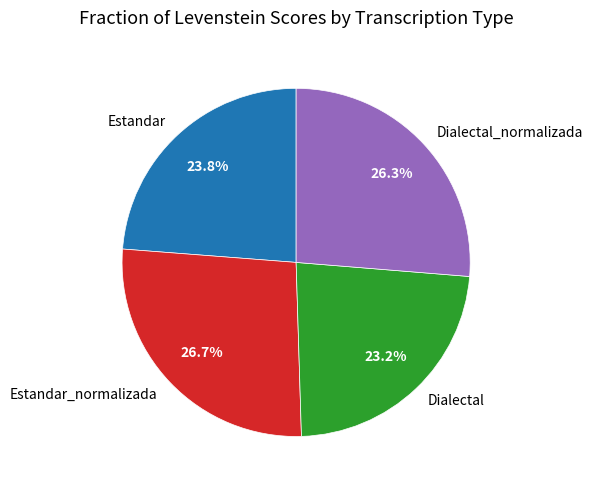

What is the smallest slice in the pie chart?

Dialectal